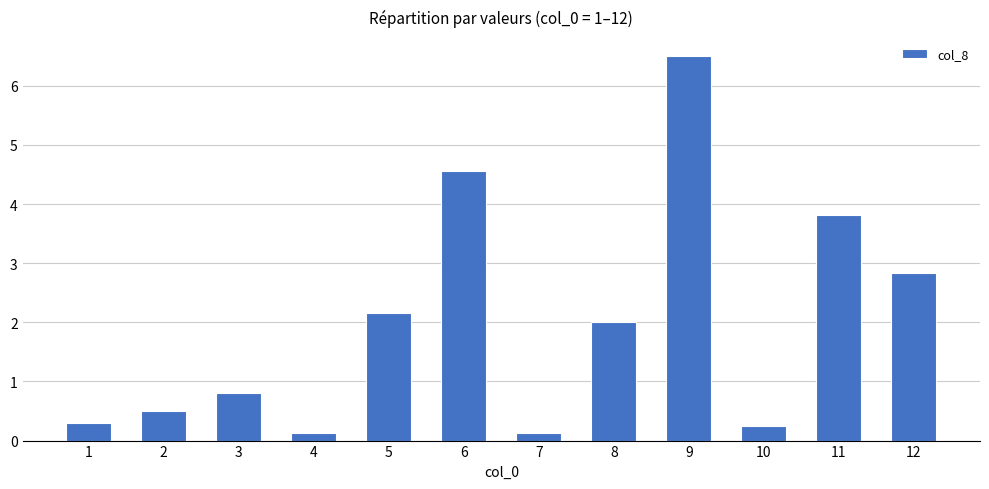

What is the value of the 10th bar from the left?

0.2